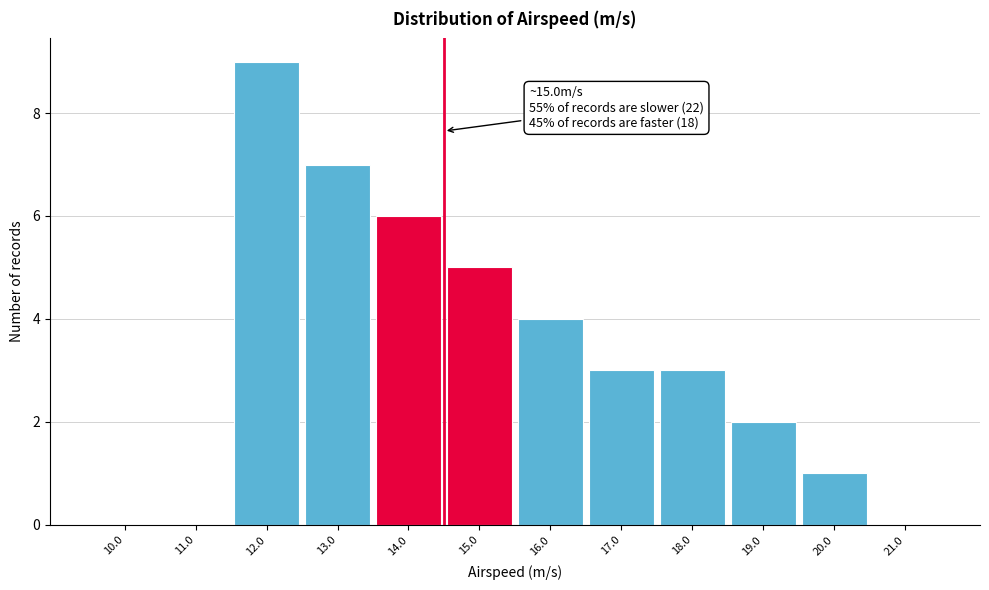

Reading right to left, transcribe all the data shown in this chart.

21.0=0	20.0=1	19.0=2	18.0=3	17.0=3	16.0=4	15.0=5	14.0=6	13.0=7	12.0=9	11.0=0	10.0=0